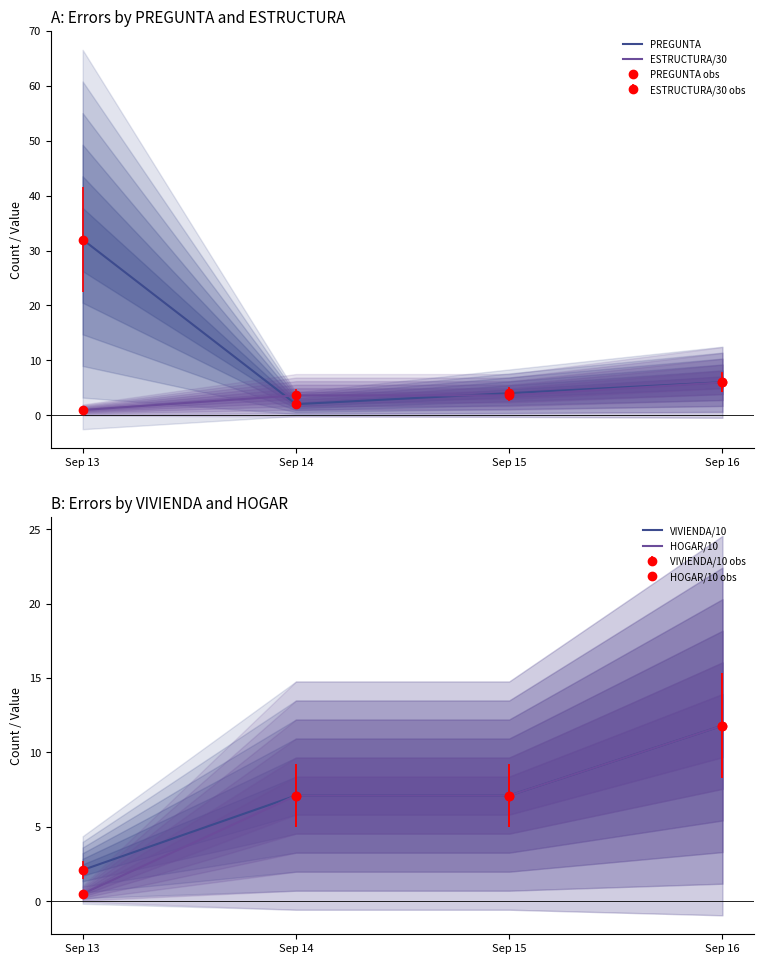

True or false: PREGUNTA and HOGAR/10 cross at least once.

True